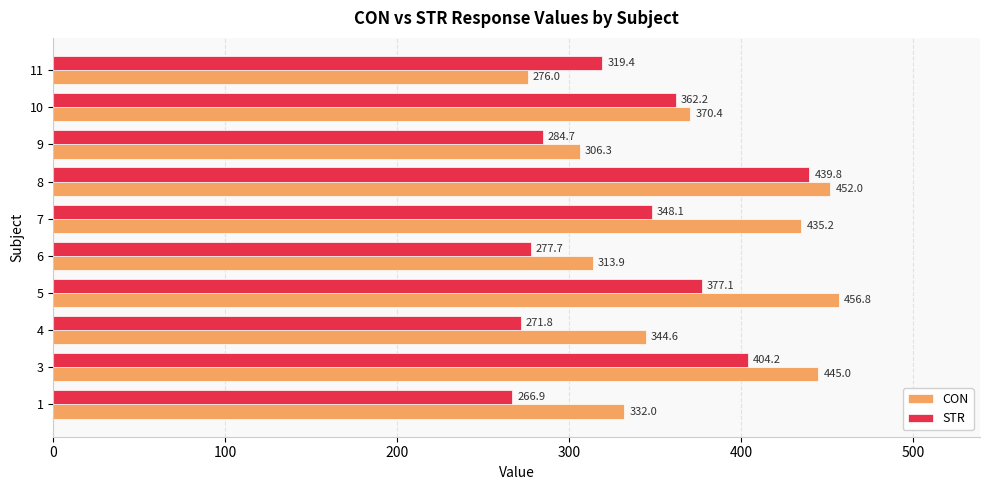

Which series has the largest total across all categories?

CON